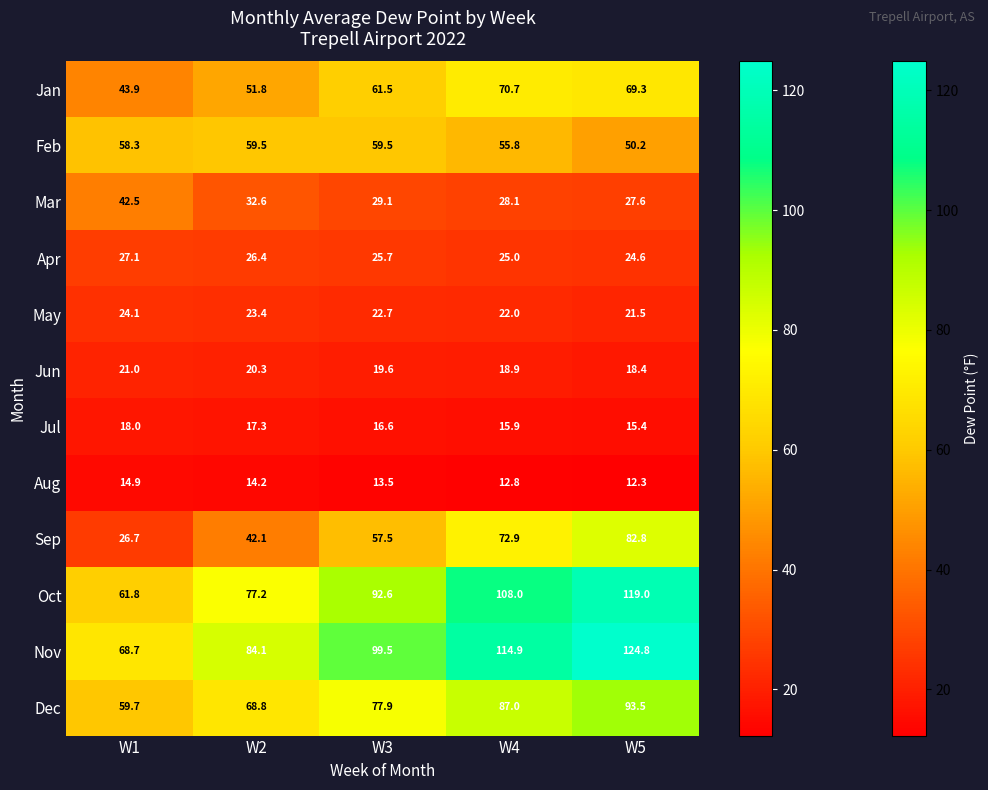

Where does the Jan series first go above 61?

W3